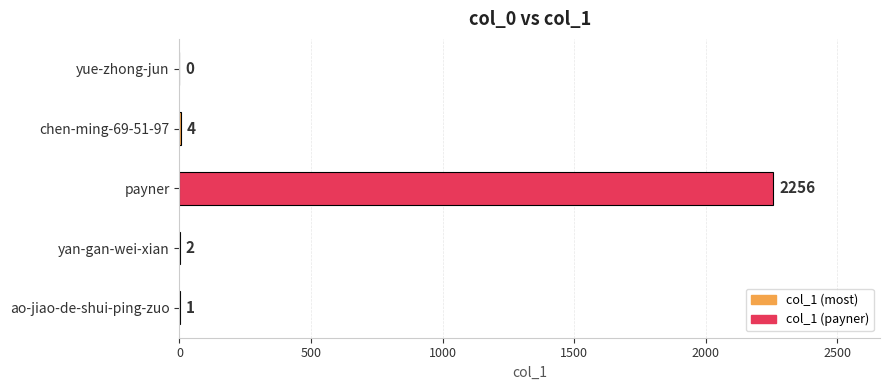

Reading bottom to top, transcribe all the data shown in this chart.

ao-jiao-de-shui-ping-zuo=1	yan-gan-wei-xian=2	payner=2256	chen-ming-69-51-97=4	yue-zhong-jun=0